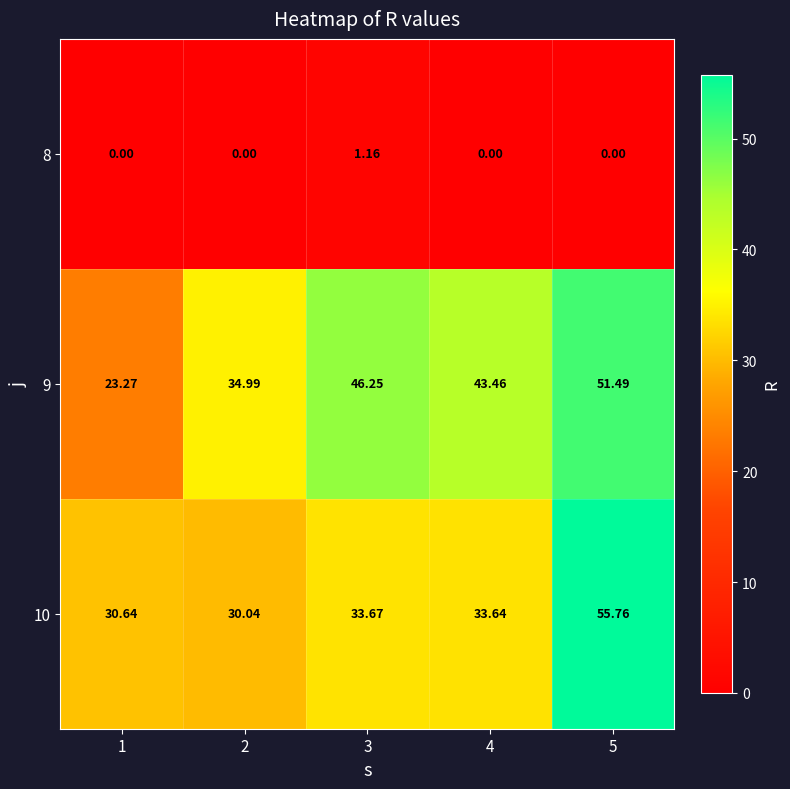

List the series in order of their peak value, highest first.

10, 9, 8